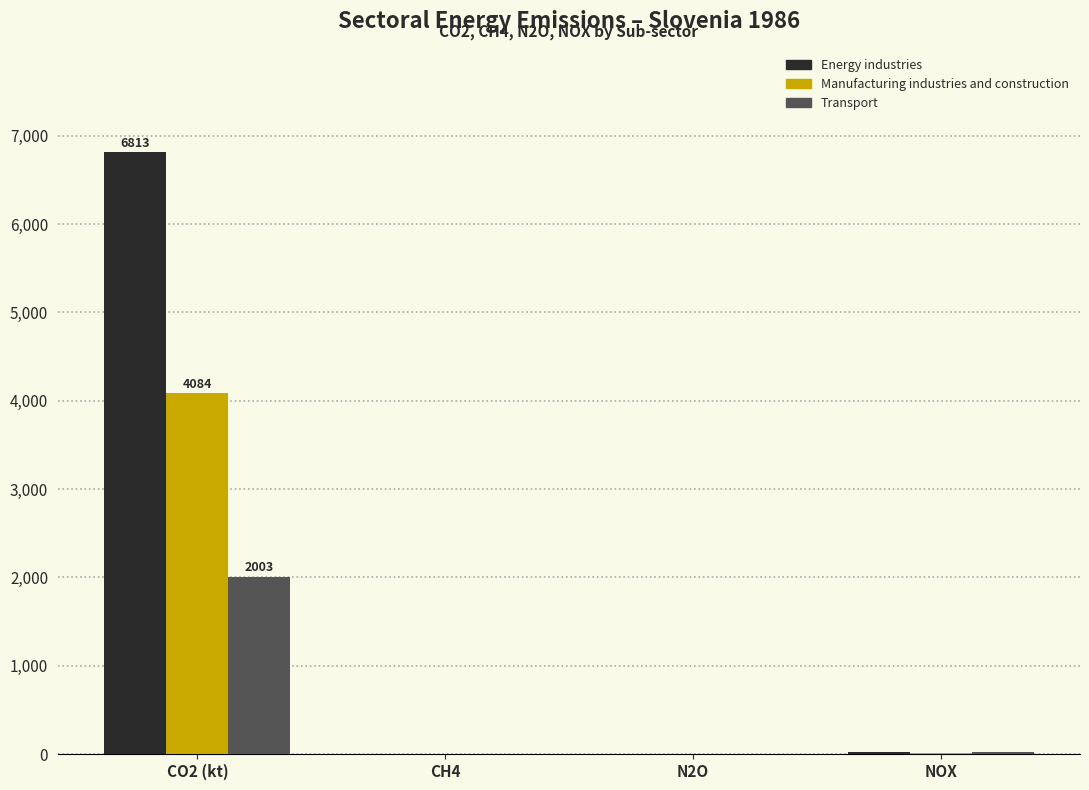

What is the maximum value for Manufacturing industries and construction?

4084.3